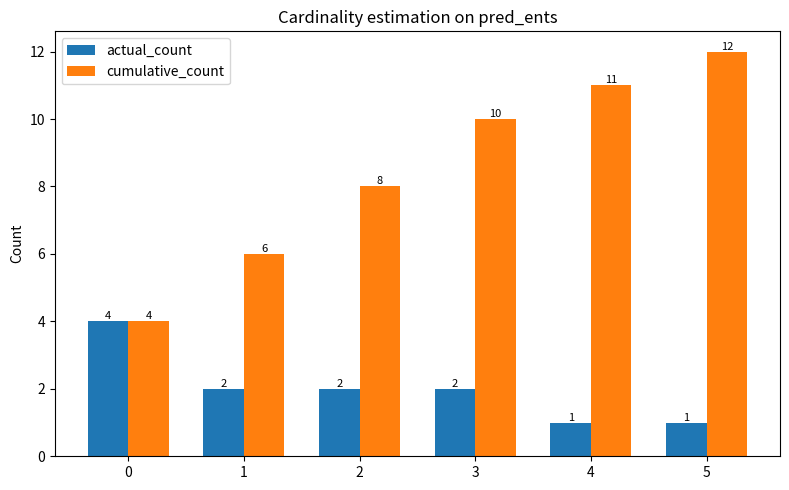

Between 1 and 3, which series saw the biggest shift?

cumulative_count